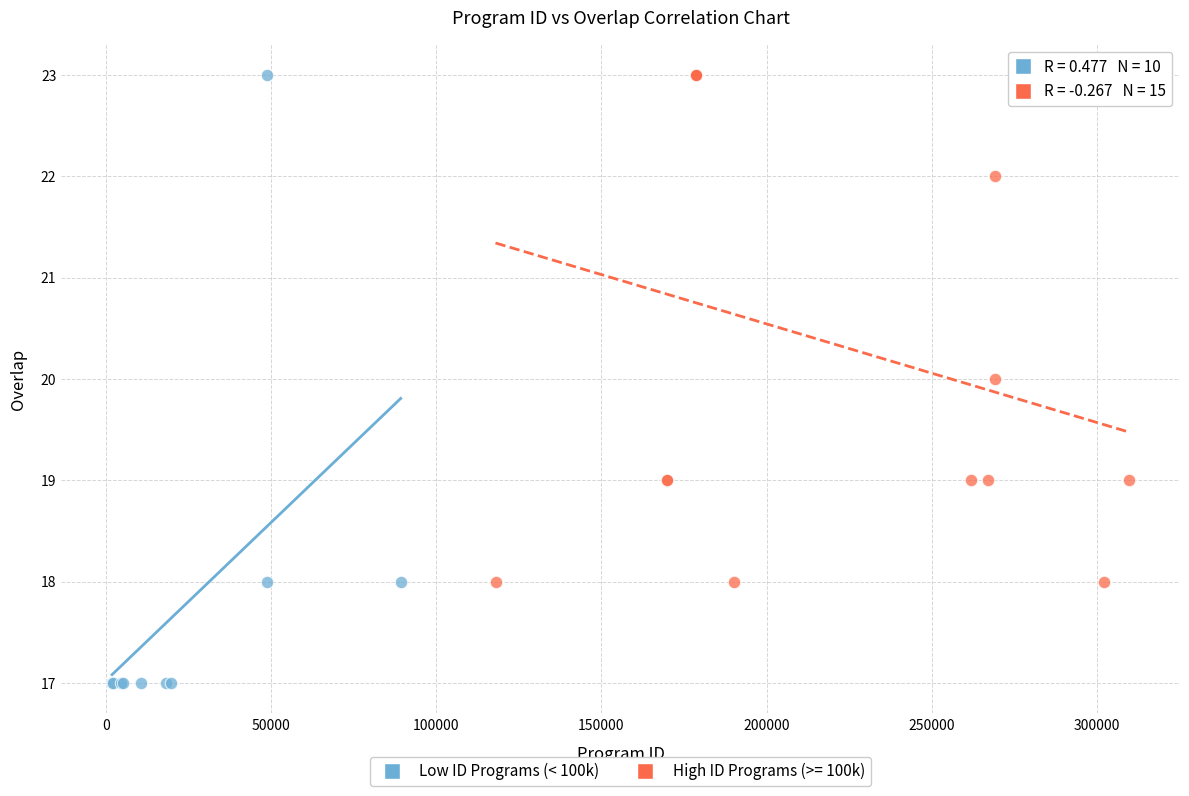

Which series has the largest Y range (max minus min)?

Low ID Programs (< 100k)